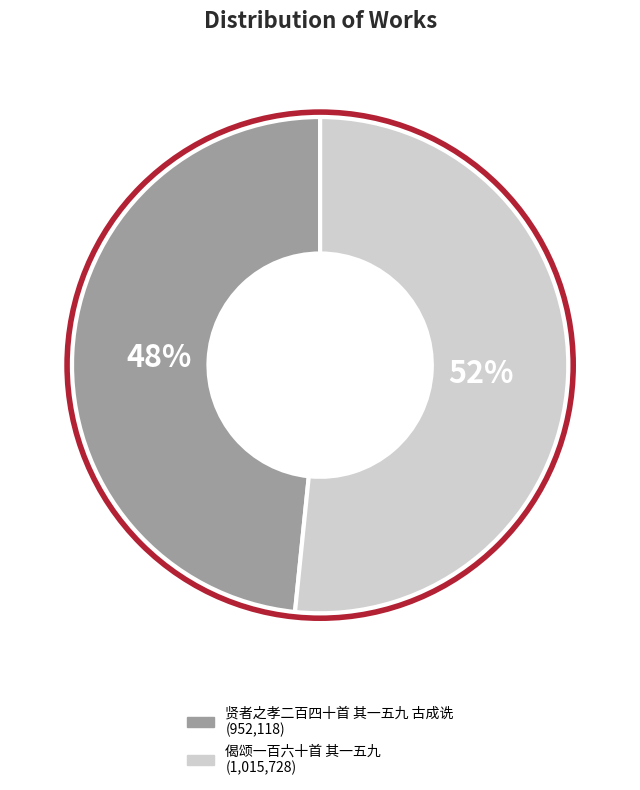

The 贤者之孝二百四十首 其一五九 古成诜 slice represents 59% of the pie. True or false?

False